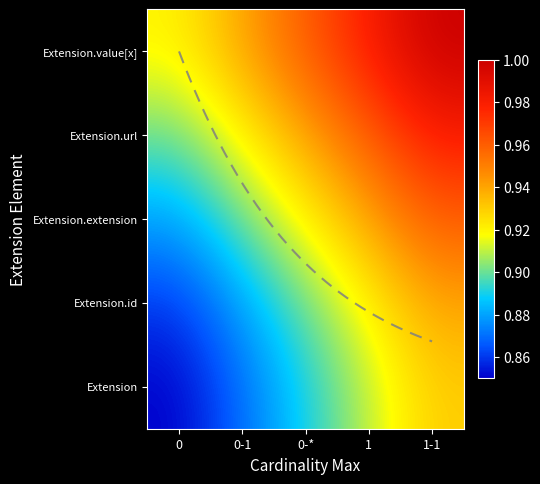

What is the sum of the Extension values at 0-1 and 0?

1.7